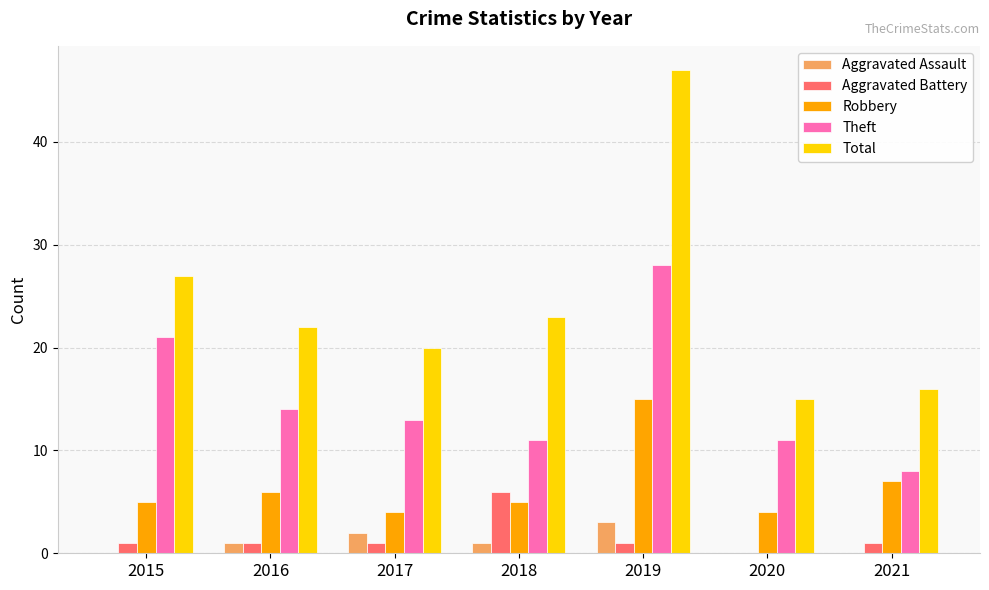

Which series has the widest spread of values?

Total